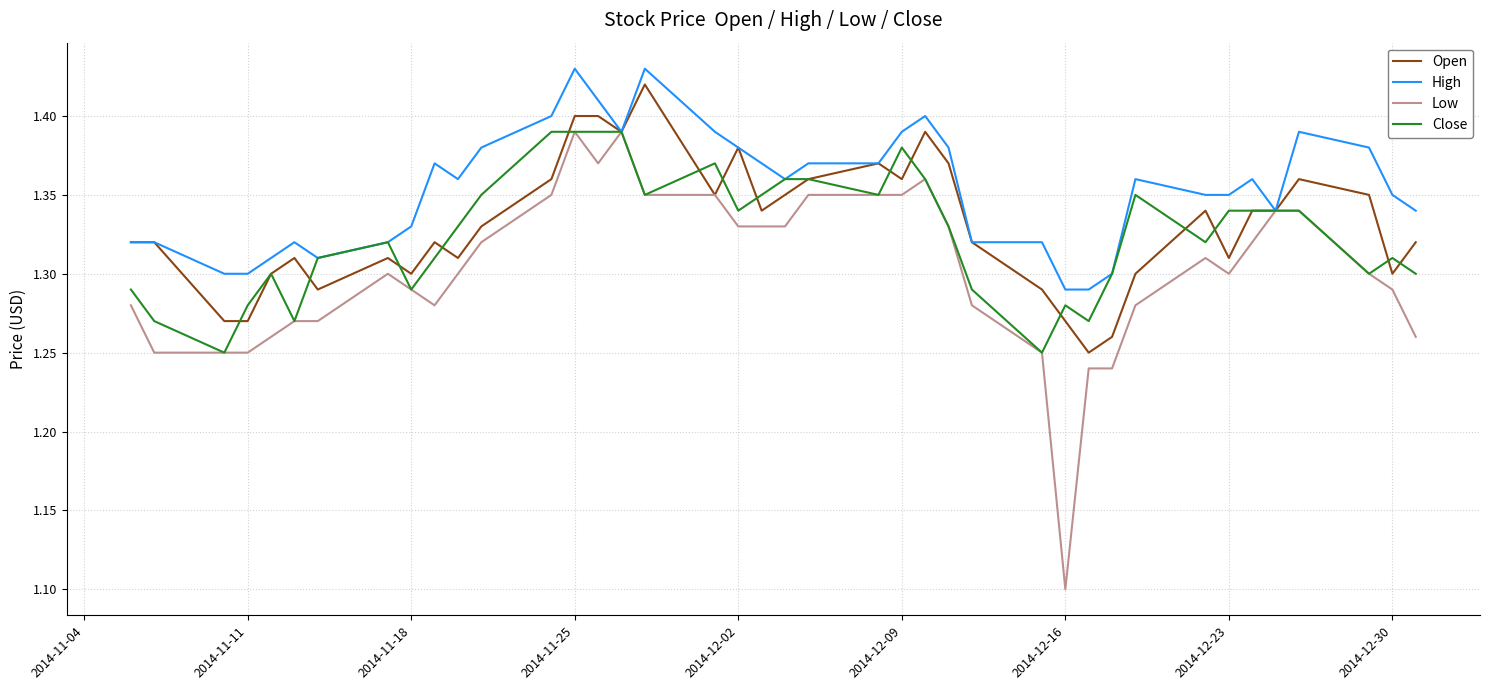

Which series has the largest range (max minus min)?

Low